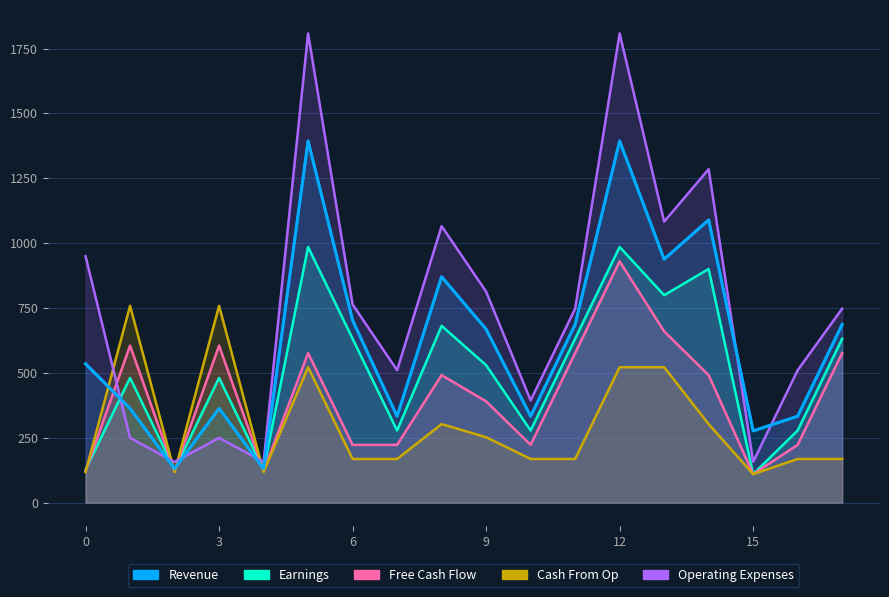

Which has a higher value, 12 or 10?

12